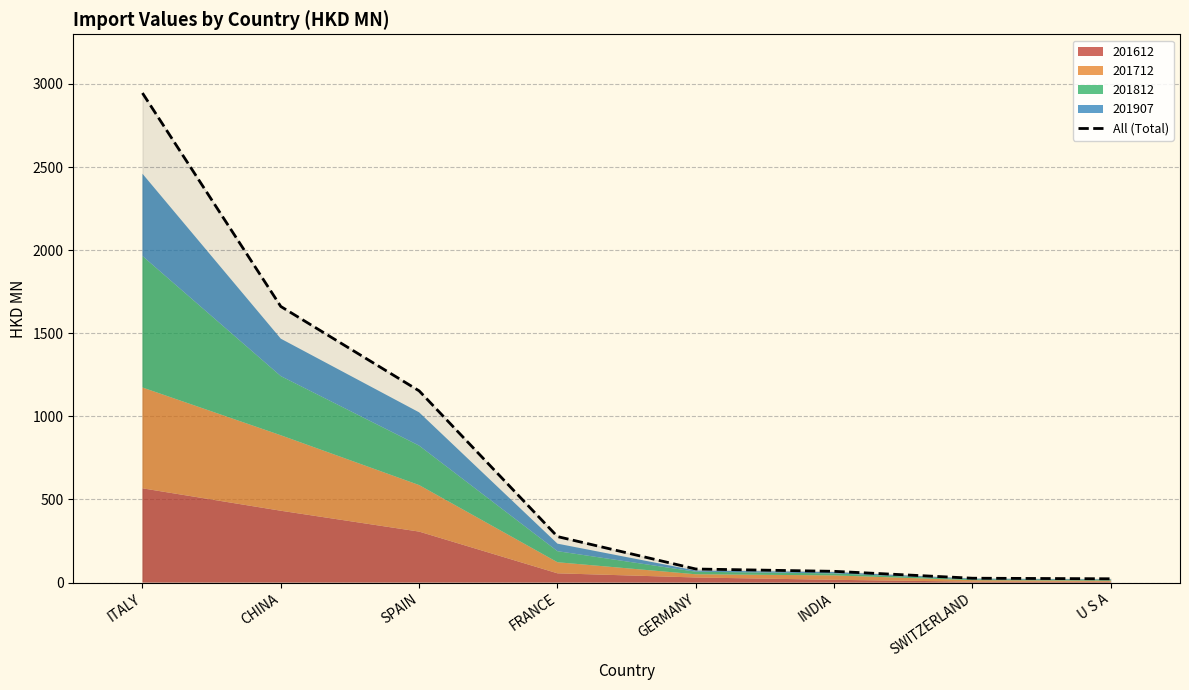

What position from the right is SPAIN?

6